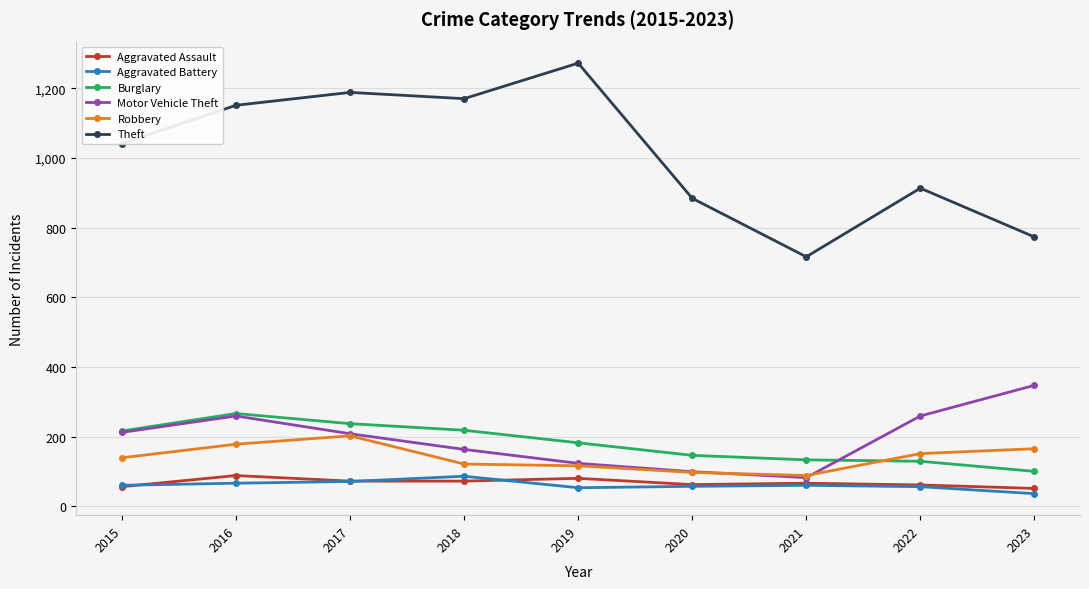

How many values in the Aggravated Battery series are below 60?

4